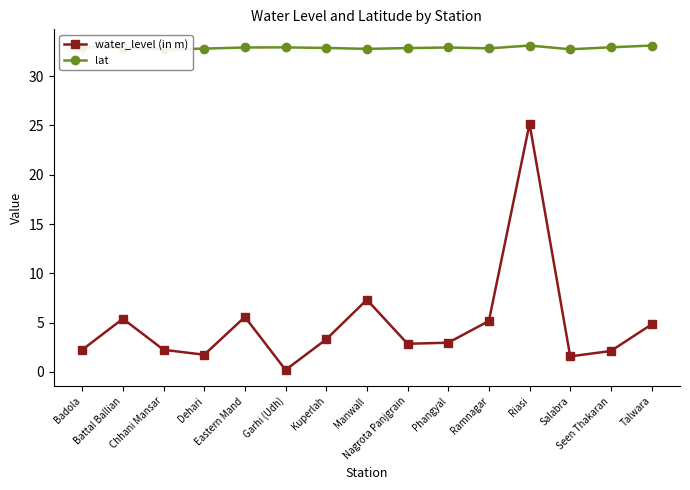

What is the minimum value for water_level (in m)?

0.2